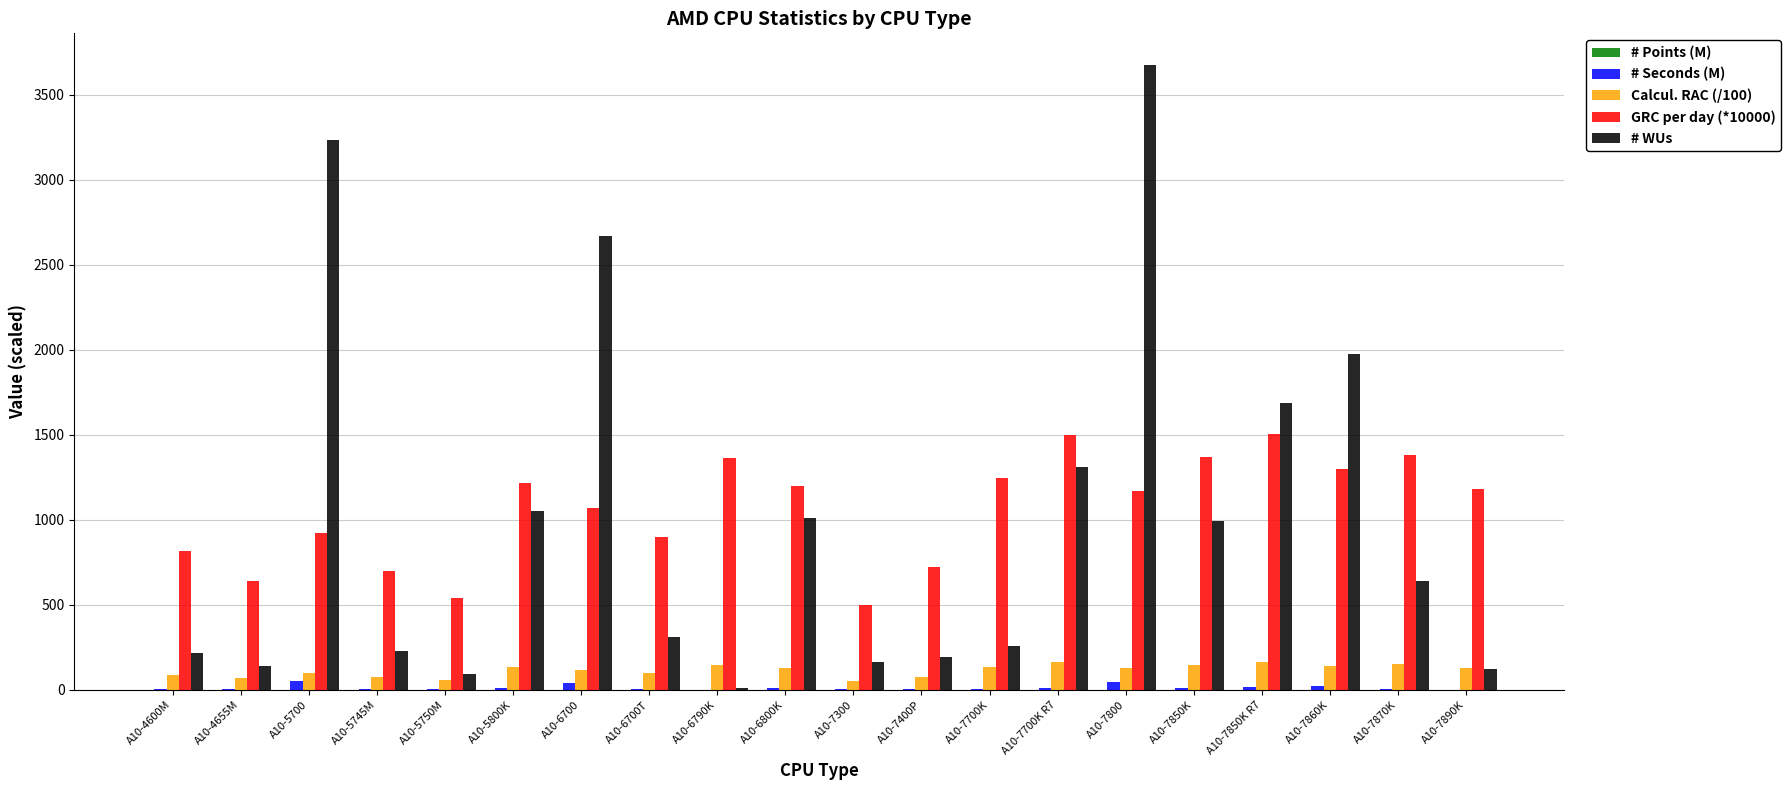

Does the chart contain stacked bars?

No